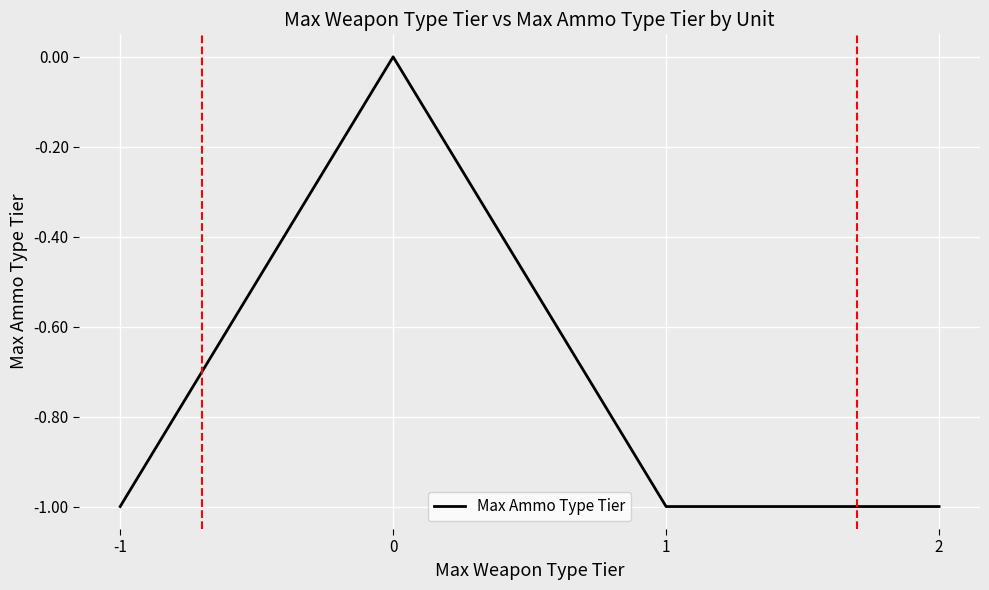

How many lines are shown in the chart?

1